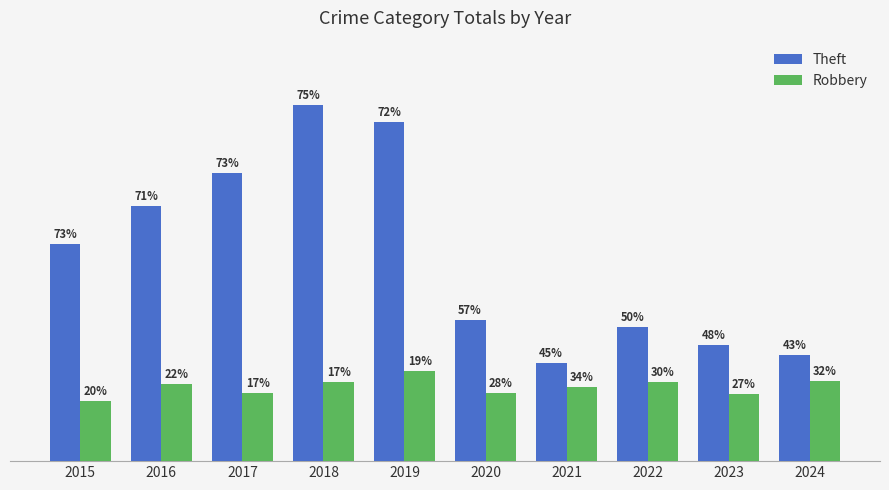

Which series has the largest total across all categories?

Theft